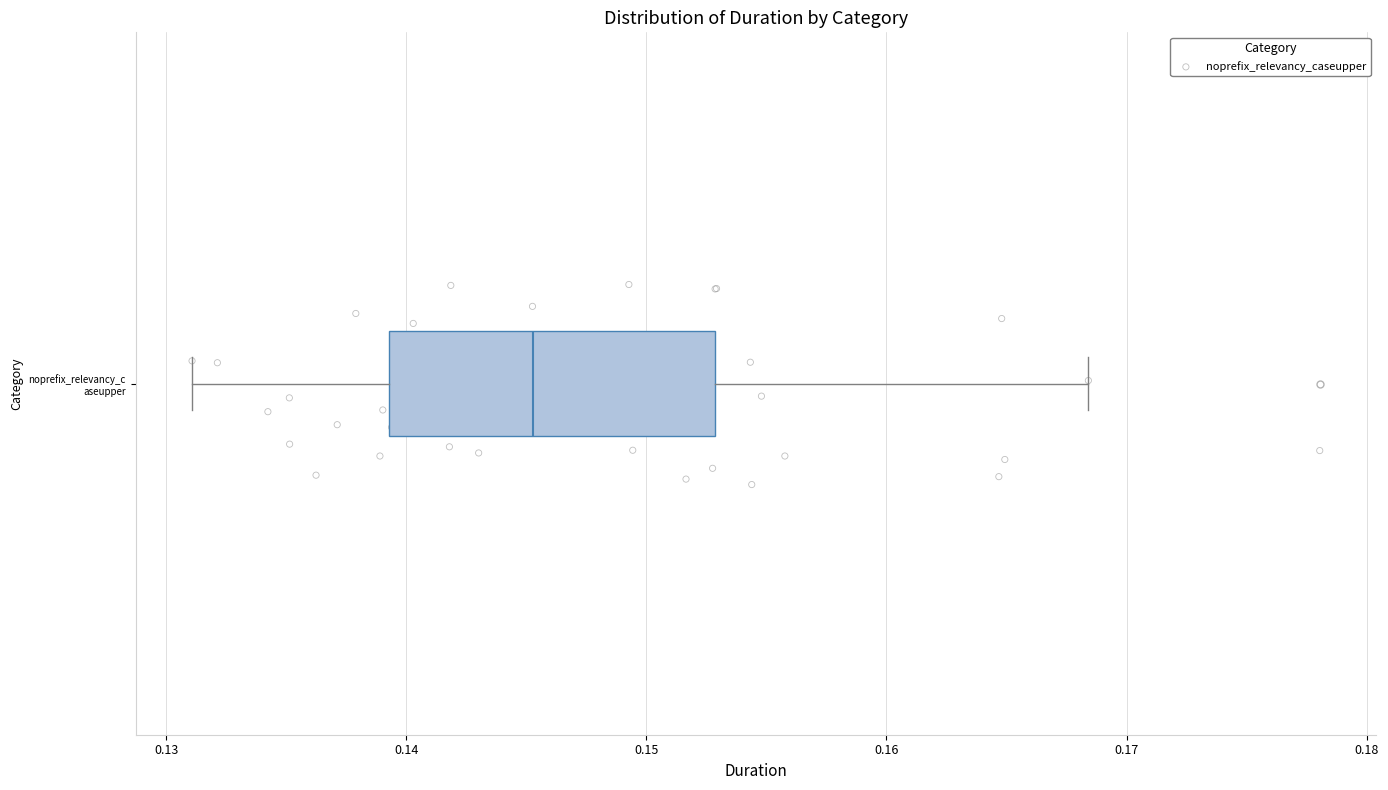

Read this box plot against the x-axis: the position of the median line, the range covered by the box, and the ends of both whiskers. The values are not printed on the chart, so give them approximately, as read against the axis.

median 0.145, box 0.139 to 0.153, whiskers 0.131 to 0.168